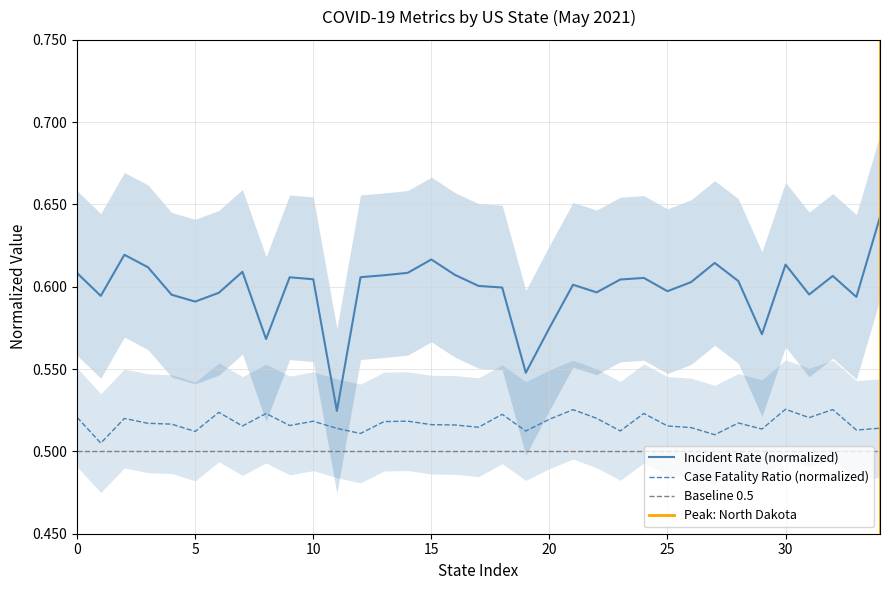

True or false: Case Fatality Ratio (normalized) and Incident Rate (normalized) cross at least once.

False